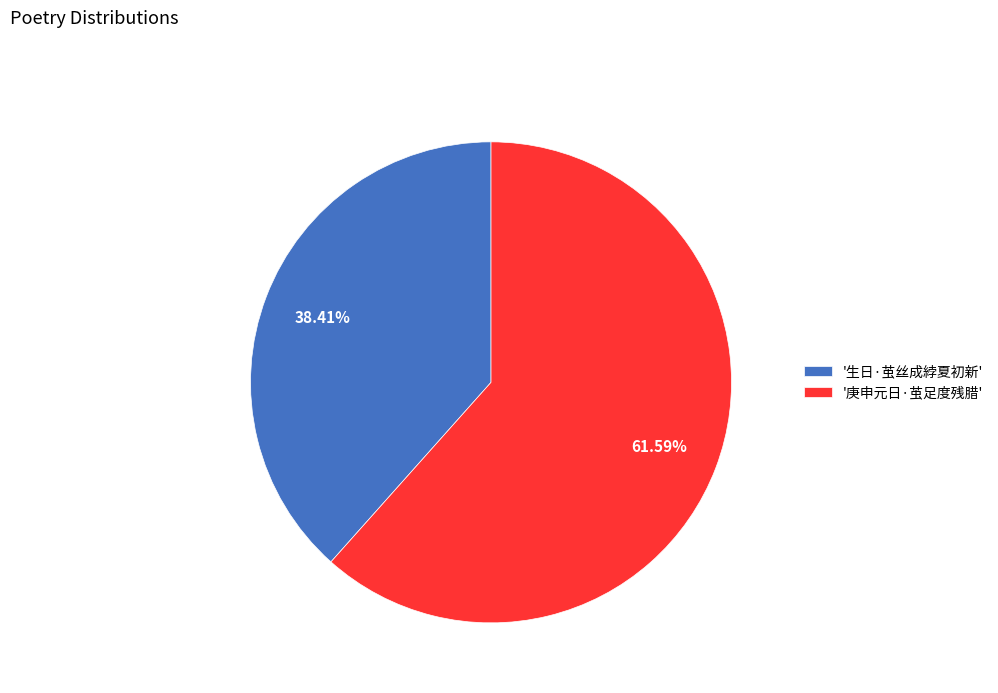

To the nearest percent, what is the difference between the largest and smallest slice percentages?

23%